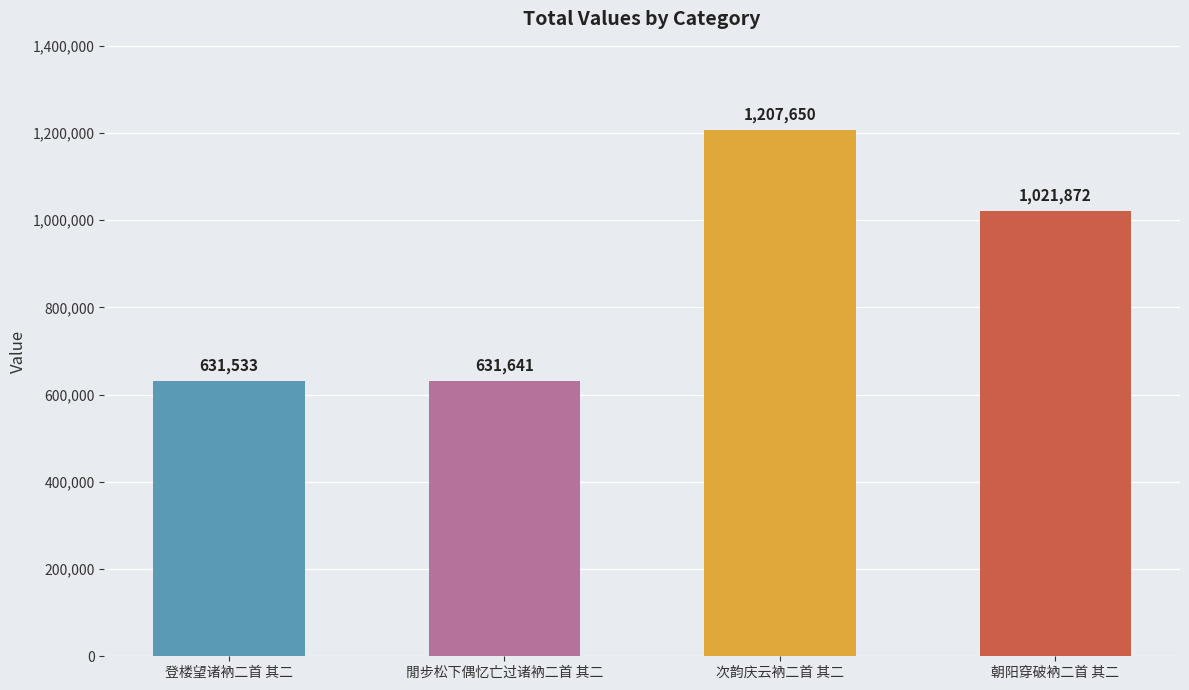

Which label corresponds to the largest value in the chart?

次韵庆云衲二首 其二